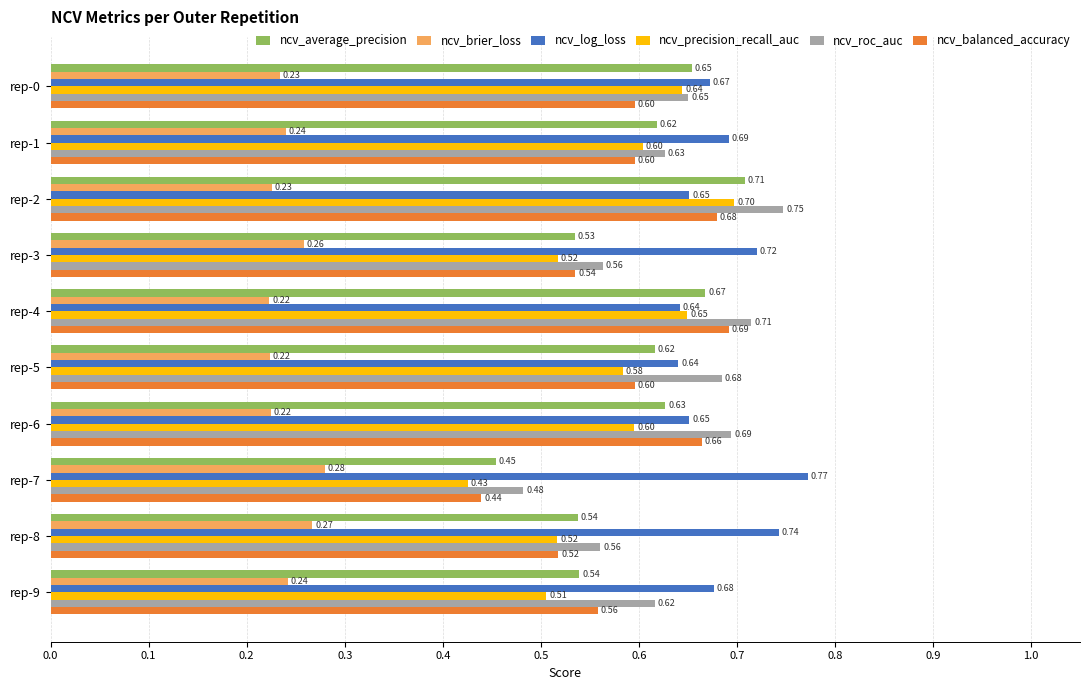

List the series in order of their peak value, lowest first.

ncv_brier_loss, ncv_balanced_accuracy, ncv_precision_recall_auc, ncv_average_precision, ncv_roc_auc, ncv_log_loss